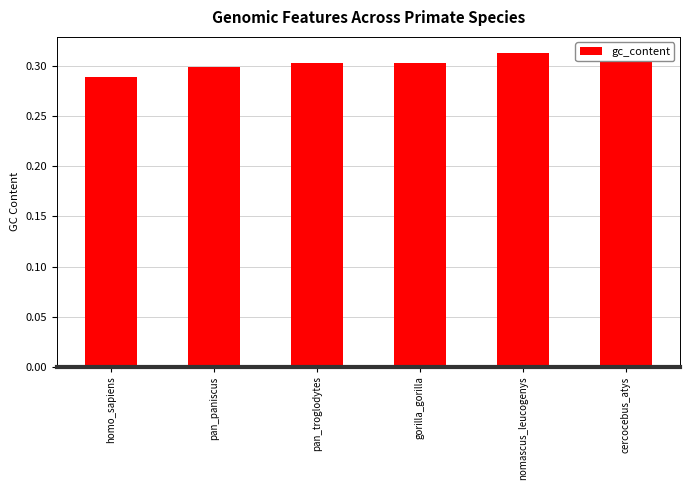

What is the sum of the values at pan_troglodytes and gorilla_gorilla?

0.6